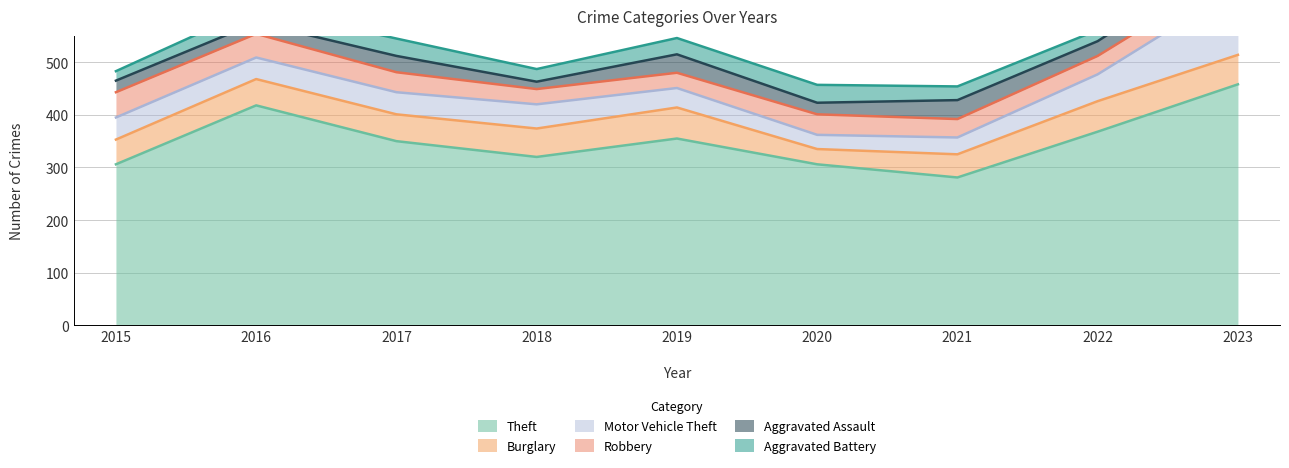

How many interior local valleys does the Aggravated Battery series have?

2